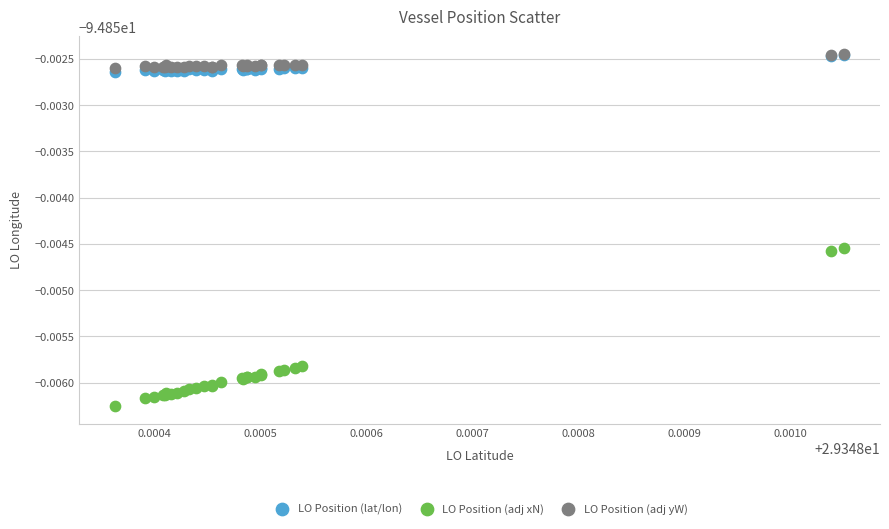

Which series has the largest Y range (max minus min)?

LO Position (adj xN)